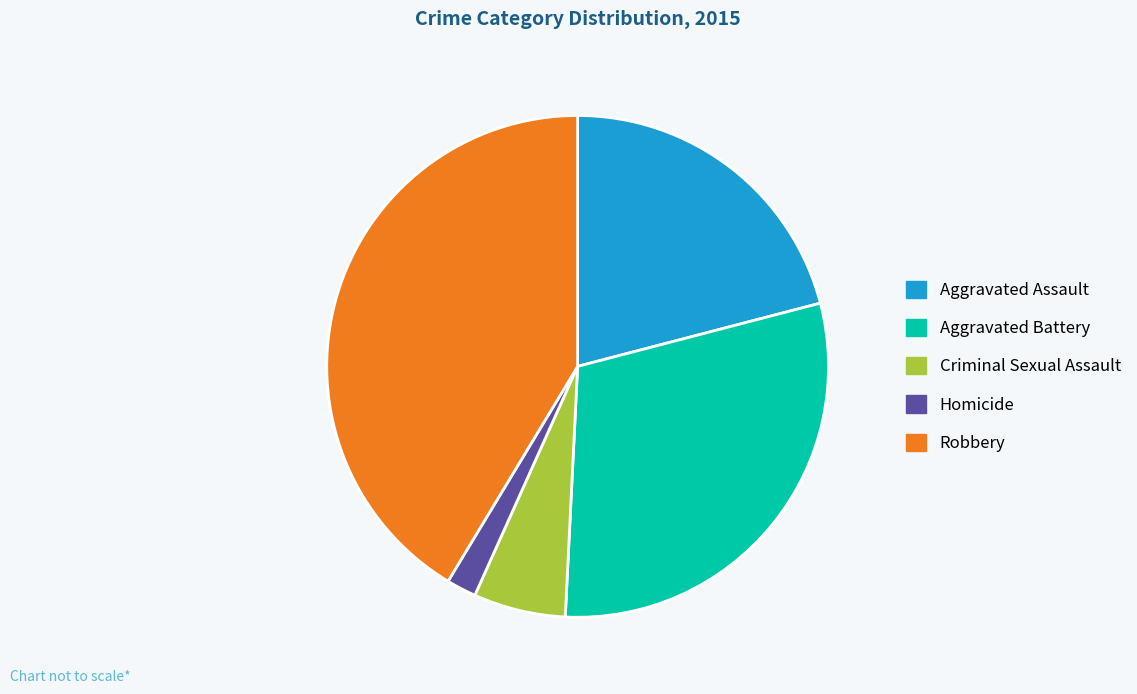

How many segments does this pie chart have?

5